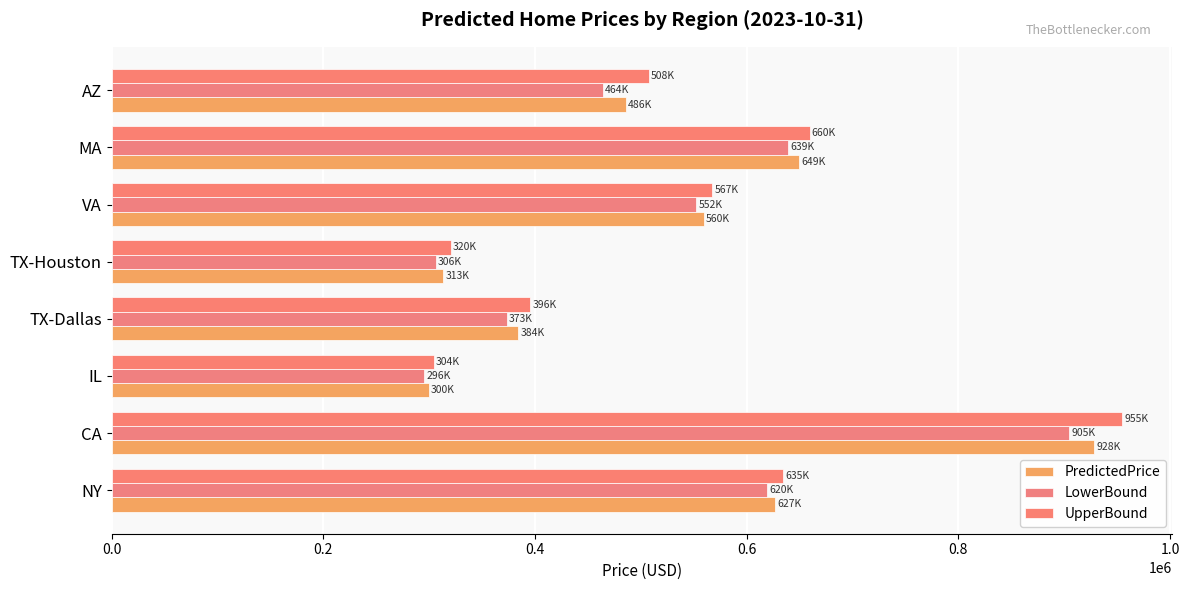

How many values in the PredictedPrice series are below 559520?

4